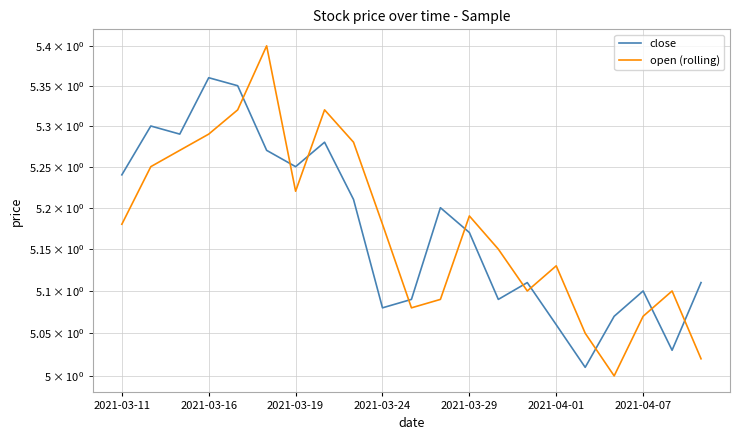

The value of close at 2021-03-29 is 5.2. True or false?

True